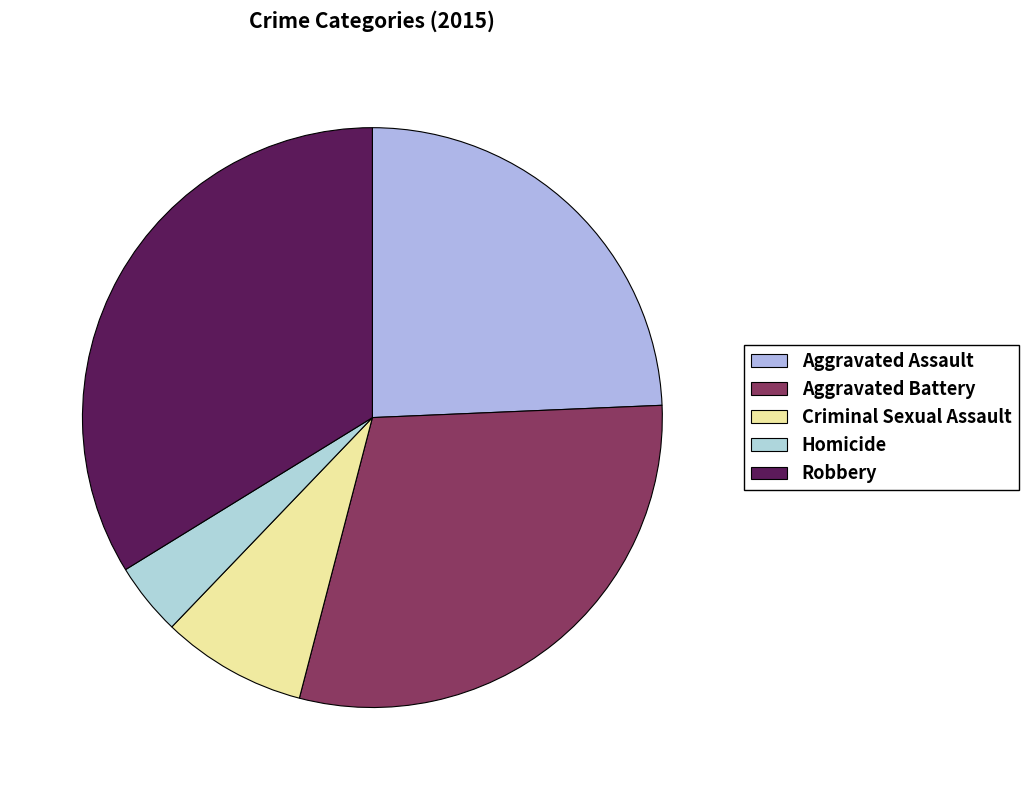

Rank the categories by value from lowest to highest.

Homicide, Criminal Sexual Assault, Aggravated Assault, Aggravated Battery, Robbery